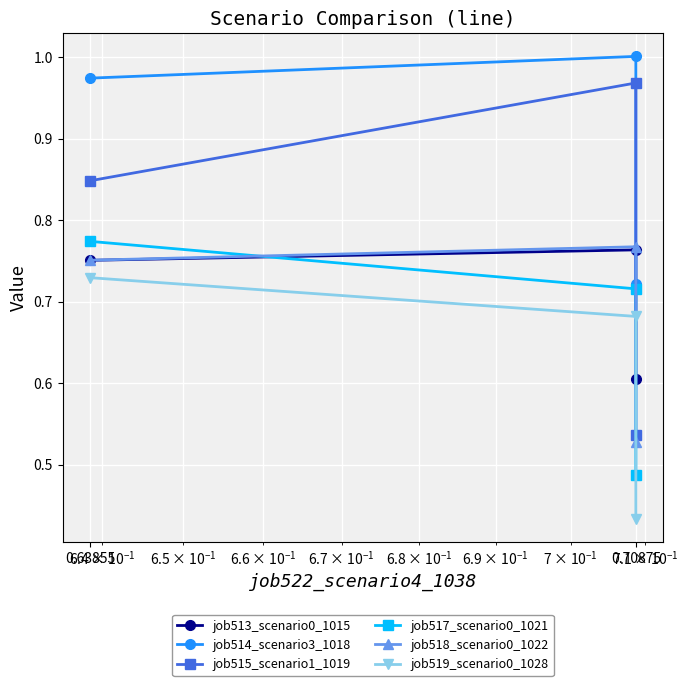

At 0.63855, list the series in order from smallest to largest.

job519_scenario0_1028, job513_scenario0_1015, job518_scenario0_1022, job517_scenario0_1021, job515_scenario1_1019, job514_scenario3_1018